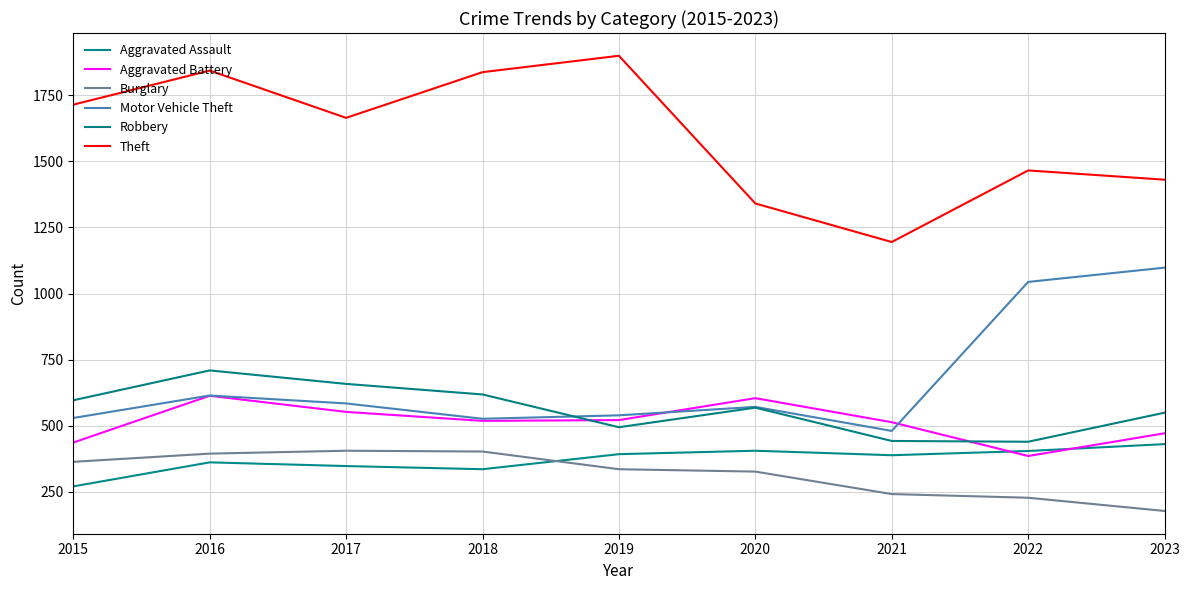

Which has a higher value, 2020 or 2018?

2020